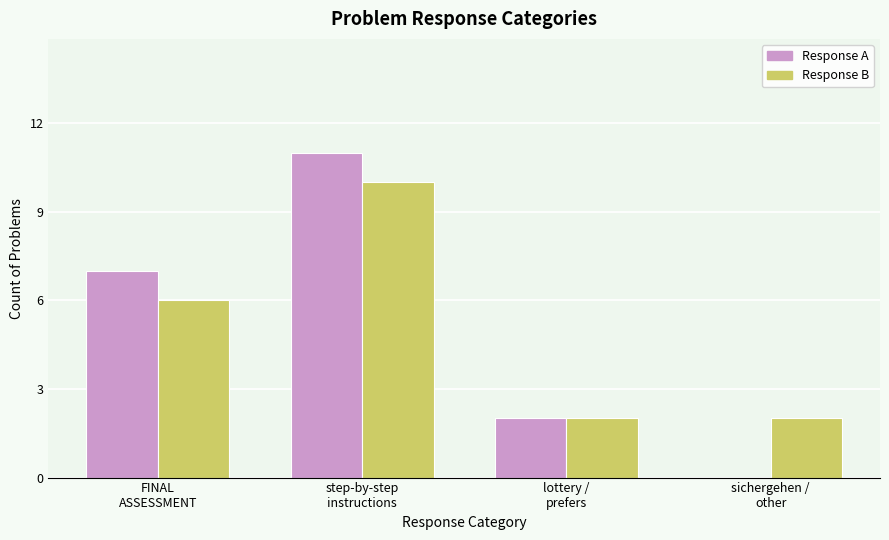

What is the difference between the Response A values at step-by-step
instructions and sichergehen /
other?

11